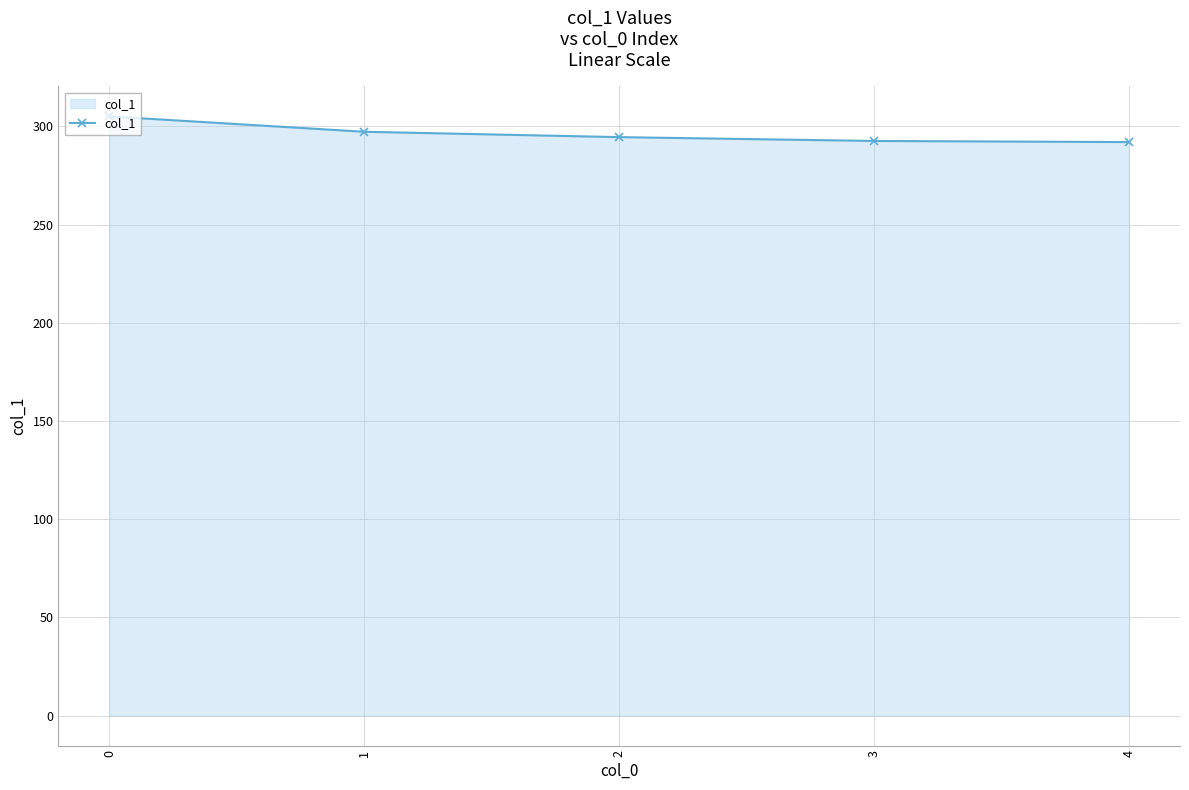

Is it true that the value at 4 is 60.8?

False